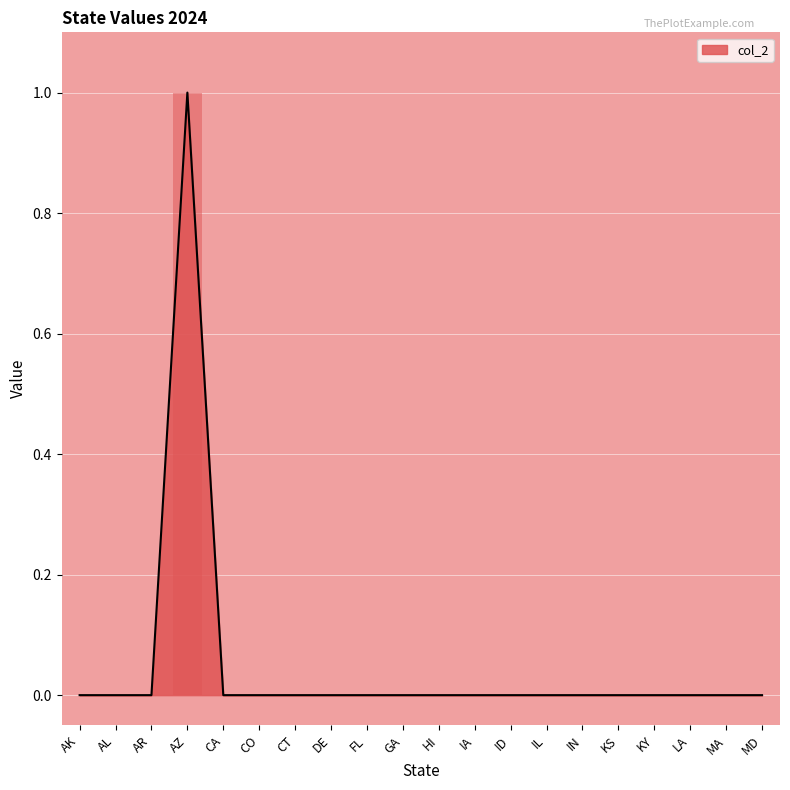

How many values are between 0 and 1?

20